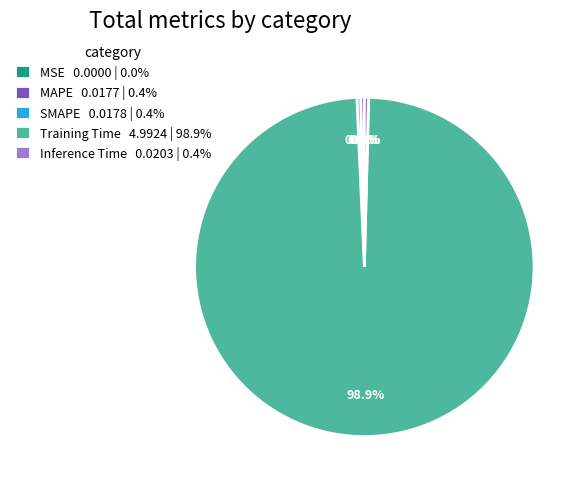

How much of the chart is everything except MAPE?

99.6%